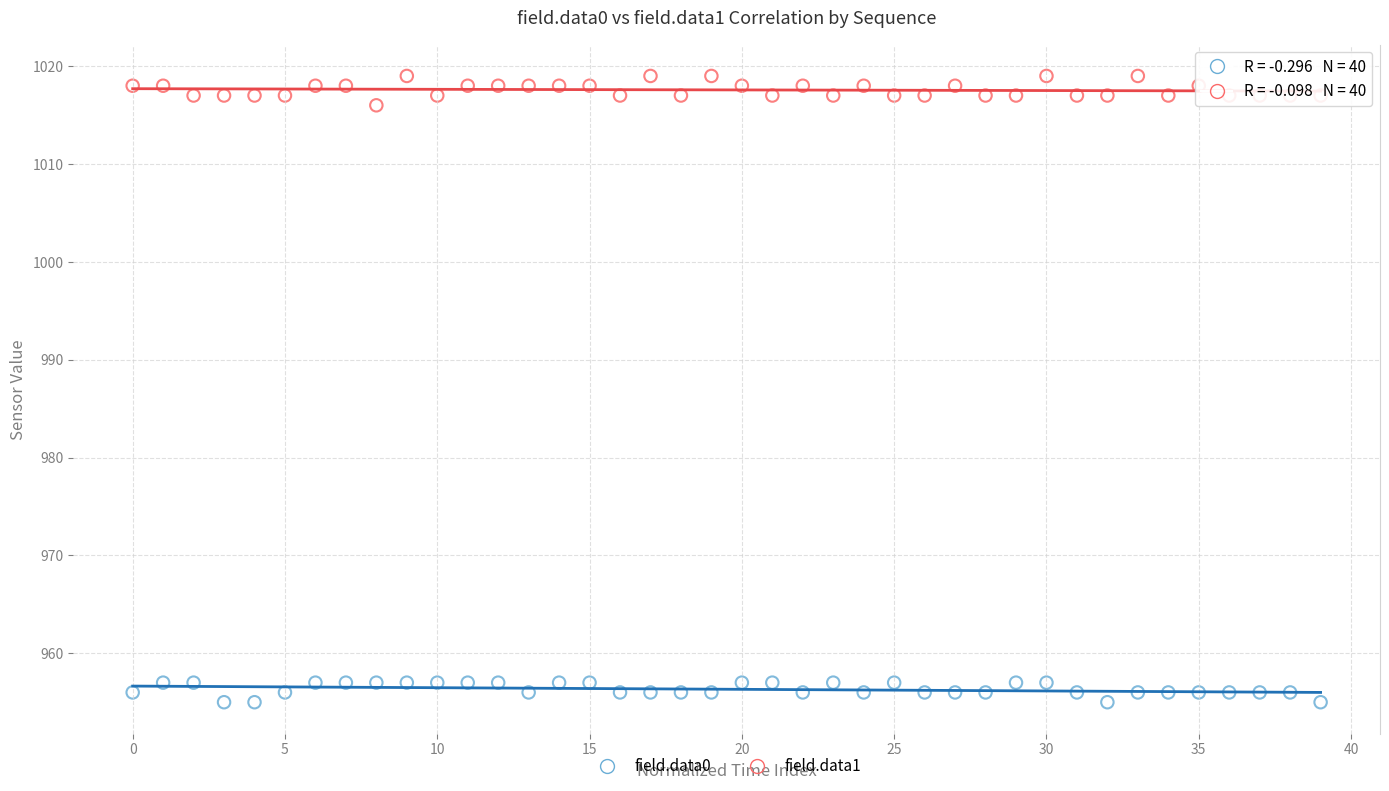

Which series has the largest Y range (max minus min)?

field.data1